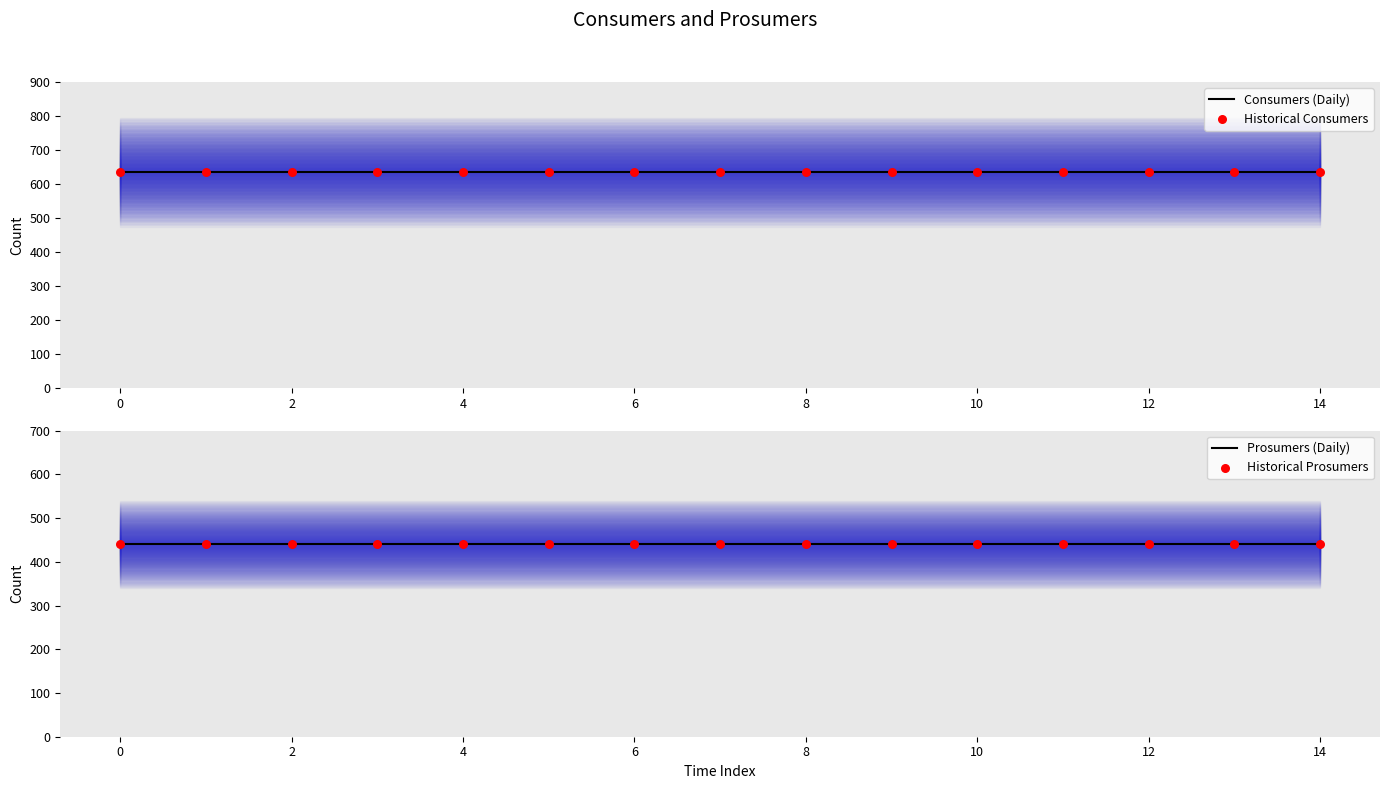

What are all the series names shown in the legend?

Consumers (Daily), Historical Consumers, Prosumers (Daily), Historical Prosumers